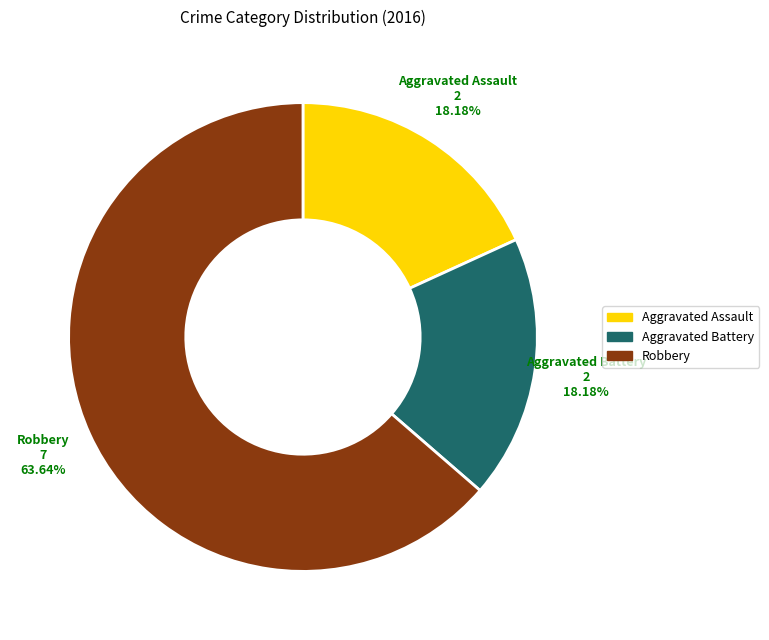

To the nearest percent, what portion does Aggravated Assault represent?

18%